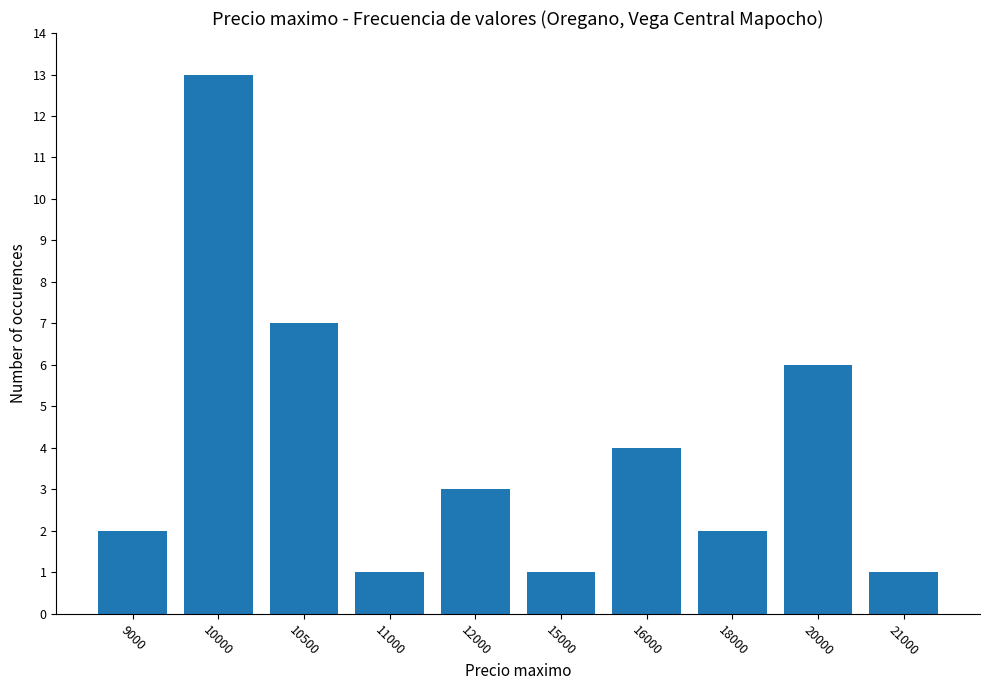

What is the difference between the maximum and minimum values?

12